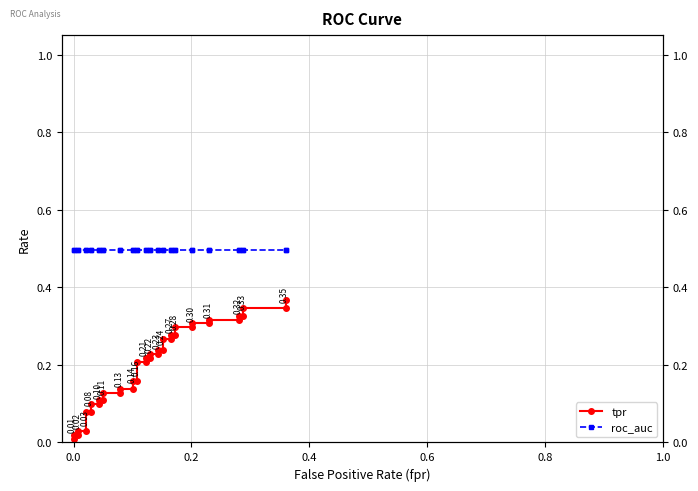

What is the value of the tpr point at the 31st from the left?

0.3